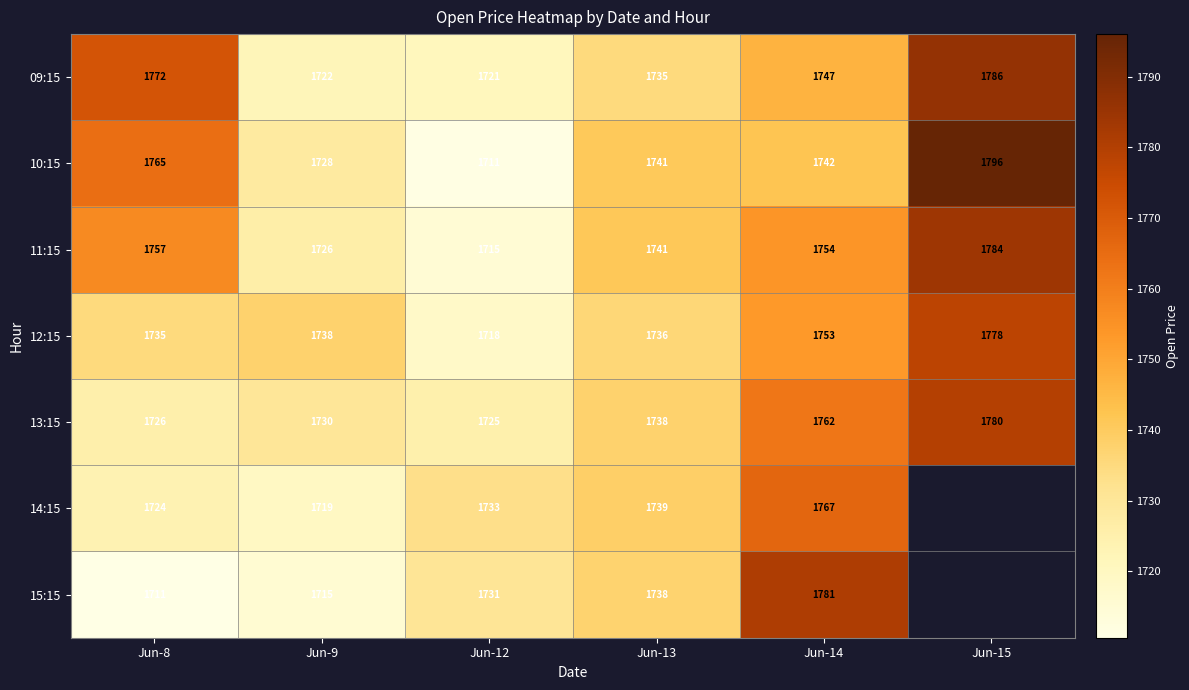

What is the difference between the highest and lowest values at Jun-13?

6